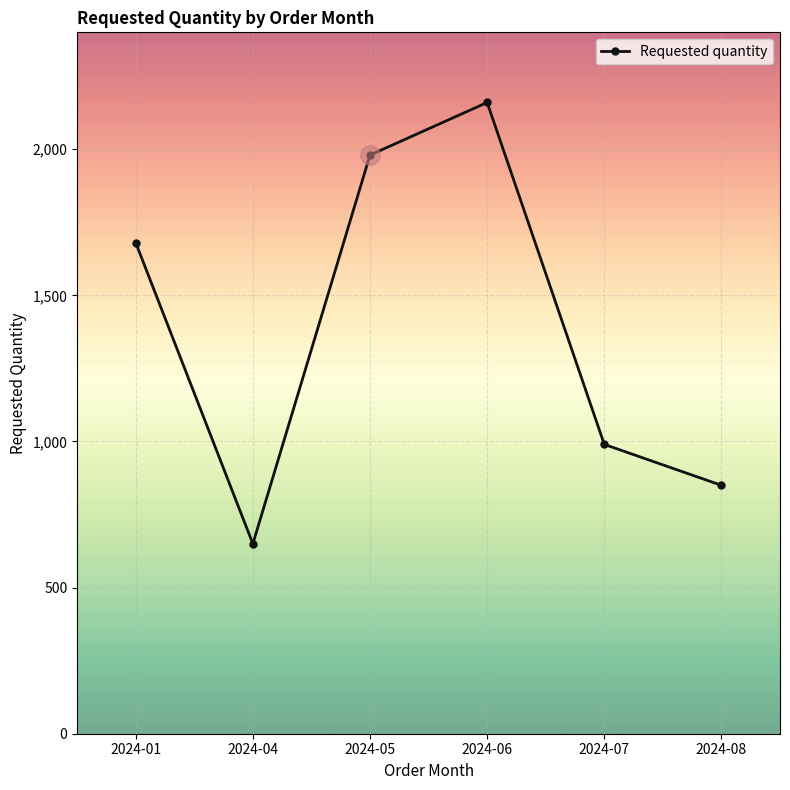

How many points are higher than both their immediate neighbors (excluding endpoints)?

1